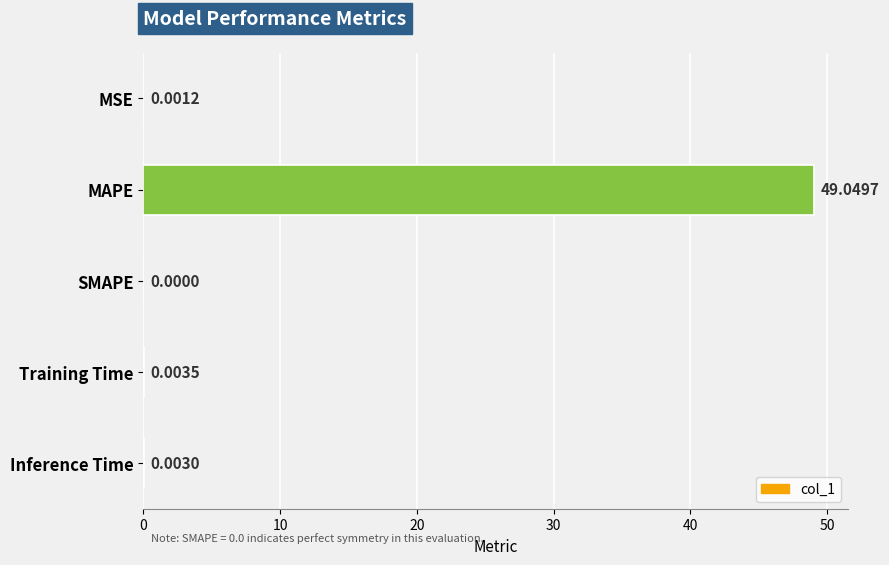

Are the bars grouped side by side (vs. stacked)?

No